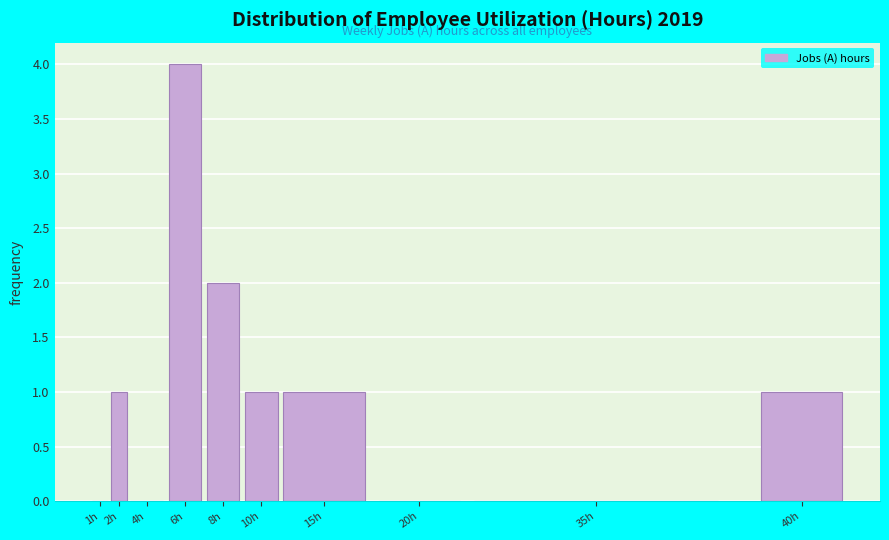

Reading left to right, transcribe all the data shown in this chart.

1h=0	2h=1	4h=0	6h=4	8h=2	10h=1	15h=1	20h=0	35h=0	40h=1